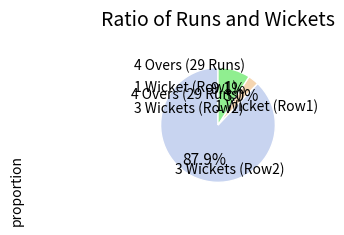

What percentage is the 4 Overs (29 Runs) slice, to the nearest percent?

88%